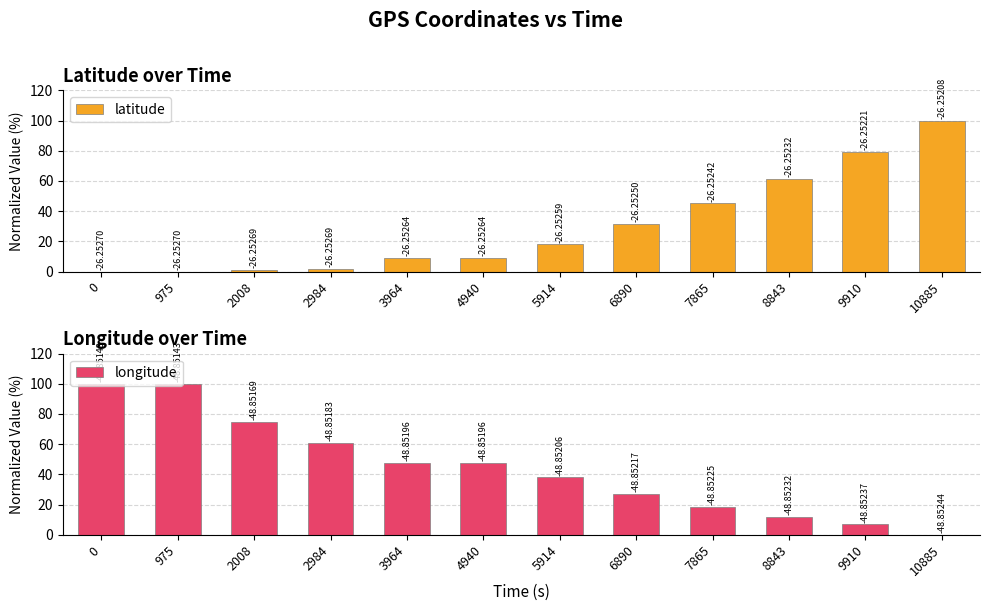

What is the average value of the latitude series?

29.7